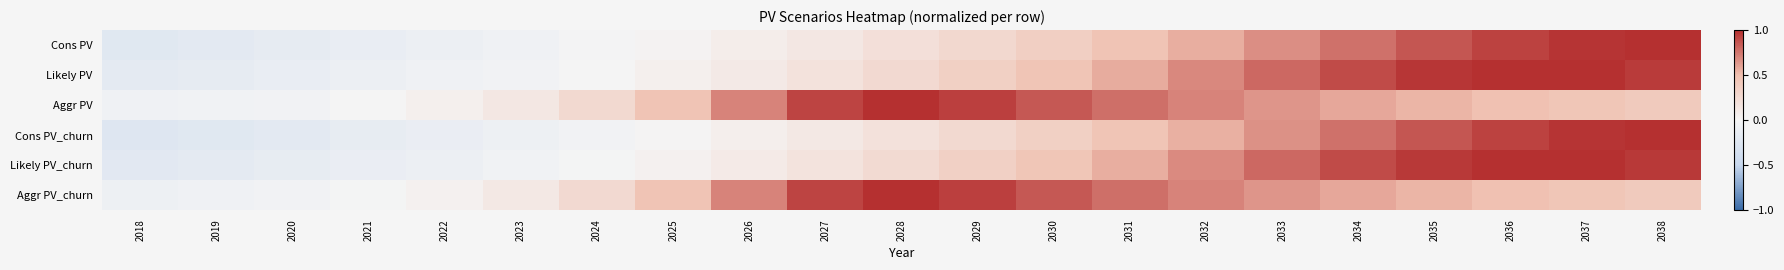

What is the spread (max minus min) of values at 2019?

0.2